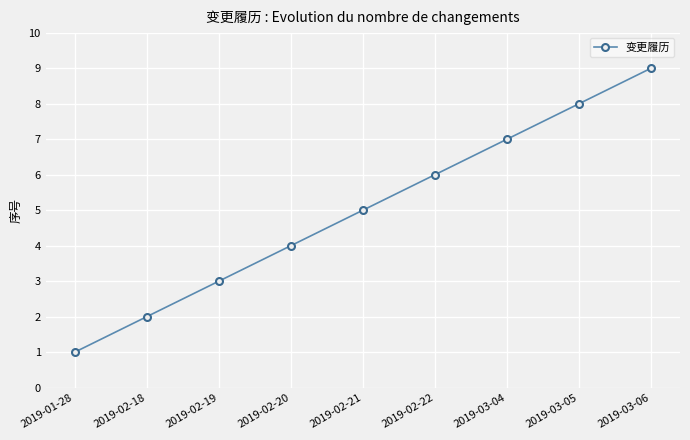

What position from the left is 2019-03-06?

9